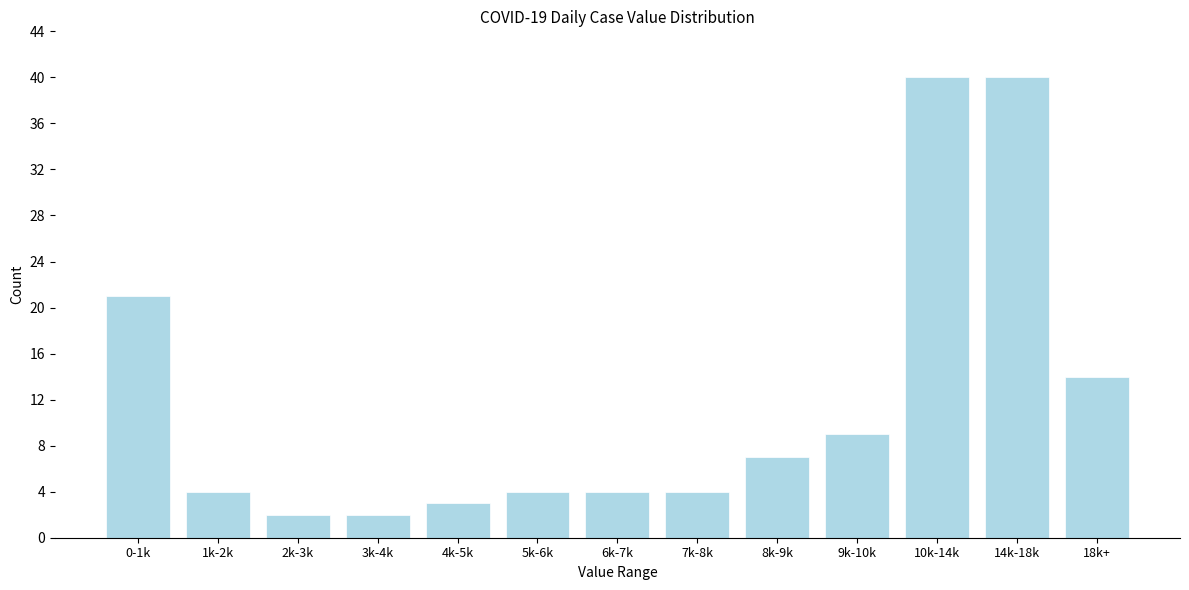

Reading left to right, transcribe all the data shown in this chart.

21	4	2	2	3	4	4	4	7	9	40	40	14